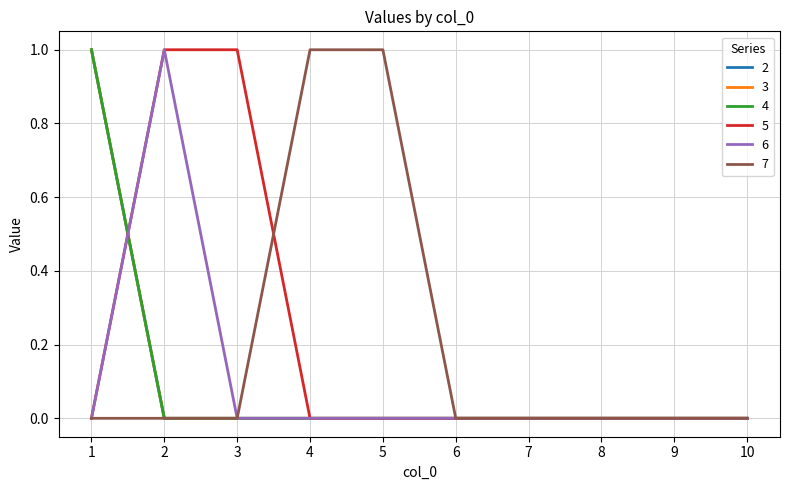

True or false: 4 has more than 0 points higher than both neighbors.

False